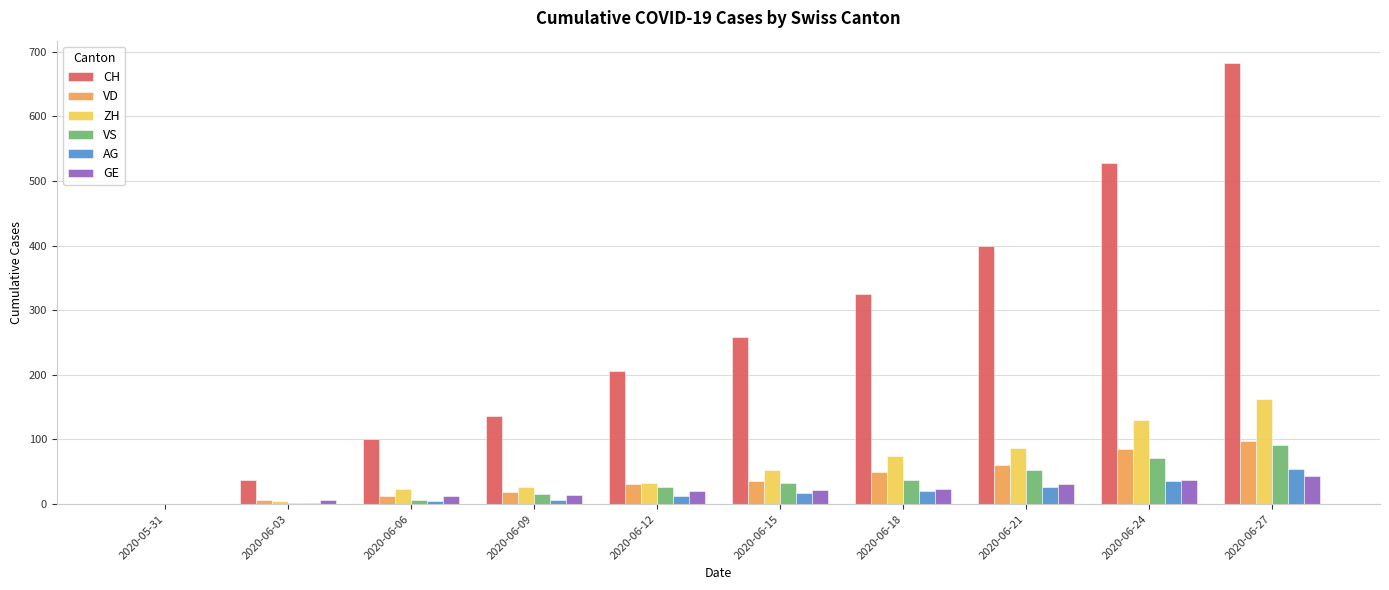

How many series are shown in this chart?

6